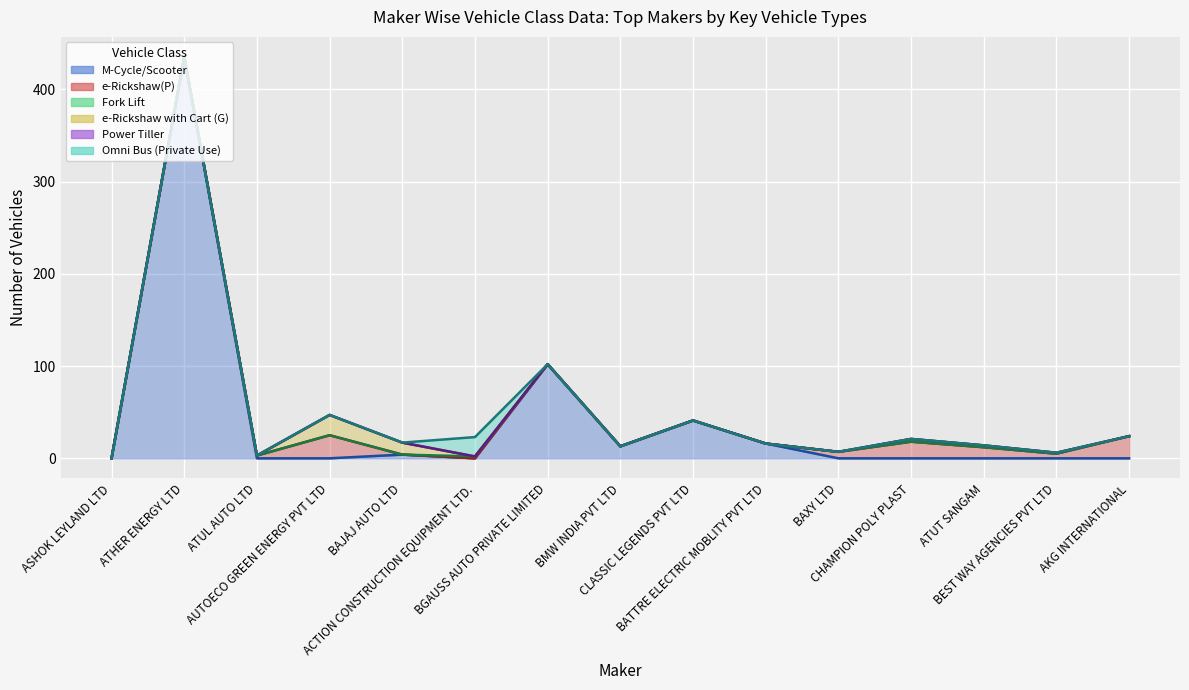

Count the number of categories in the chart.

15